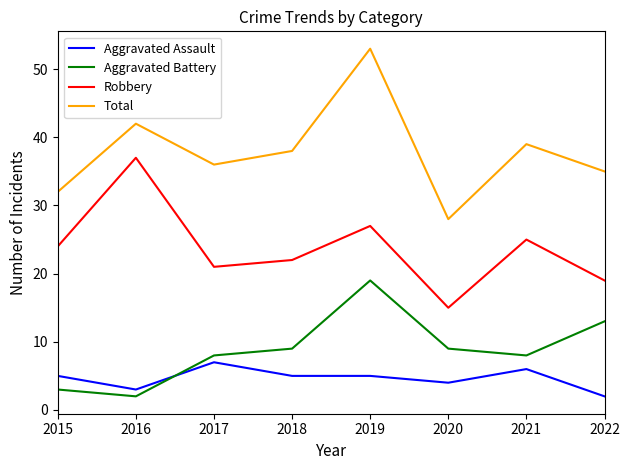

What is the sum of the Total values at 2021 and 2018?

77